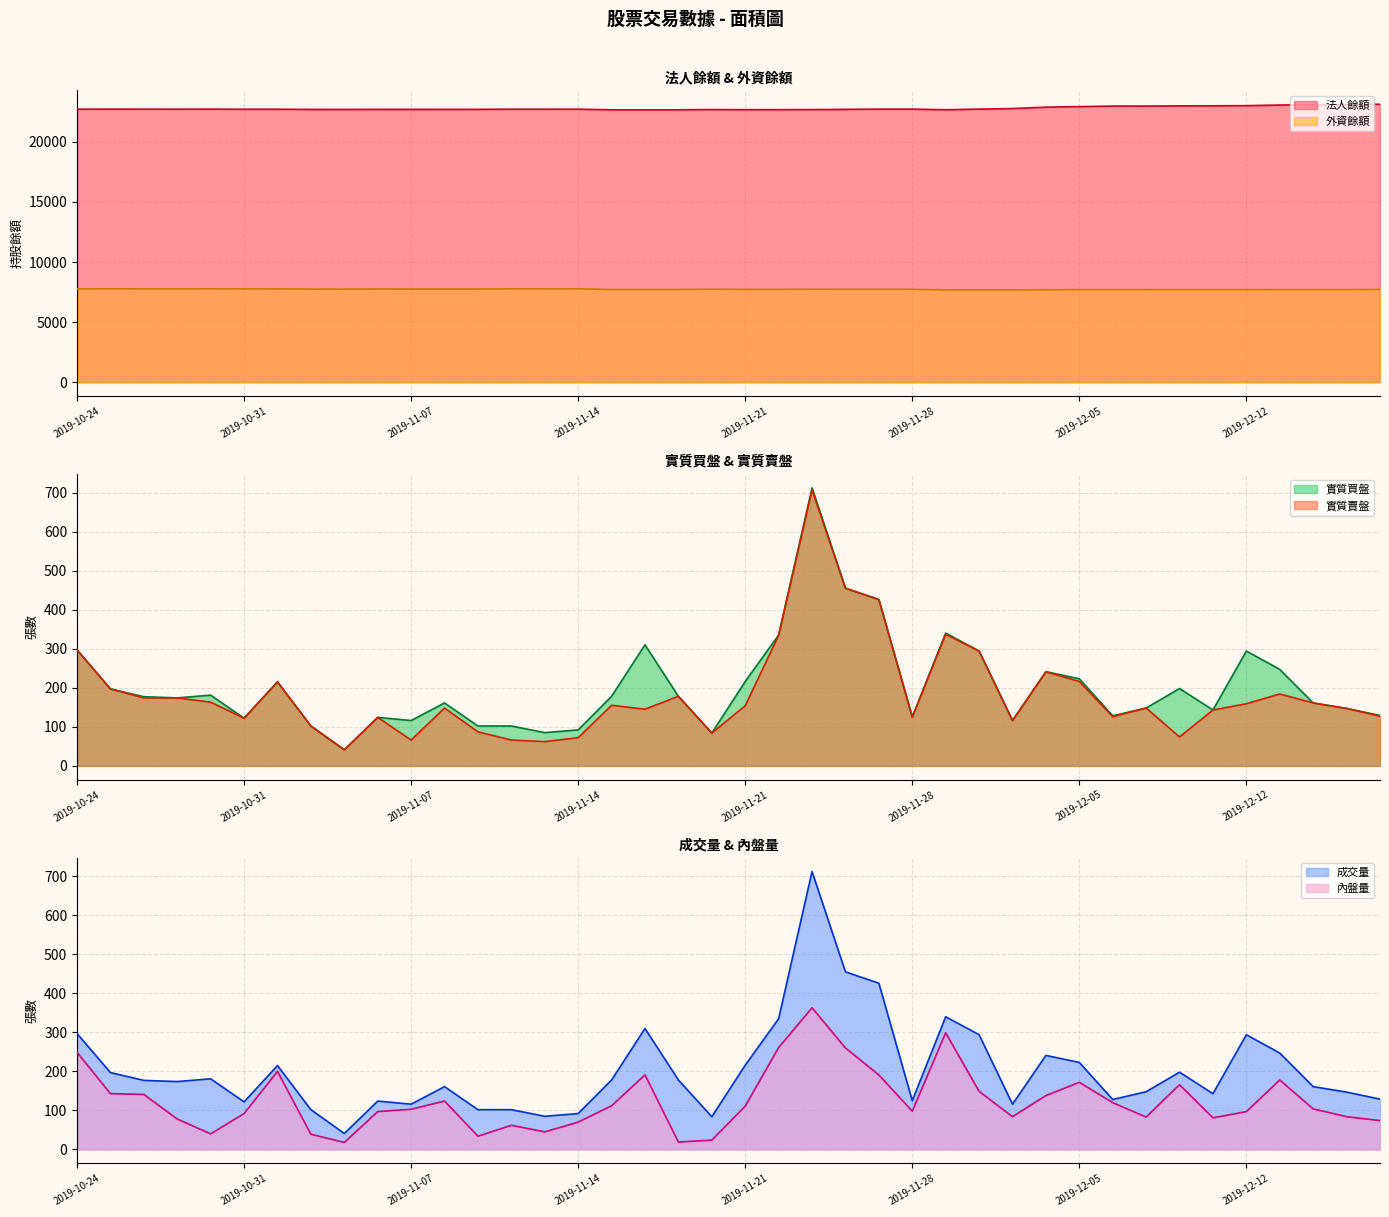

At which label is 實質賣盤 closest to 374?

2019-11-29